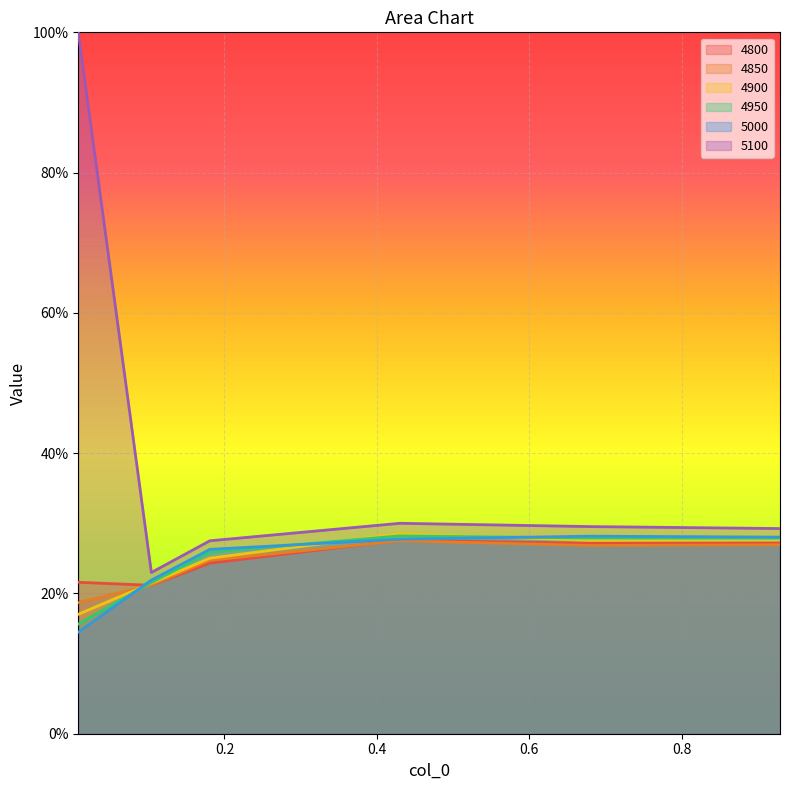

Reading left to right, transcribe all the data shown in this chart.

4800: 0.2	0.2	0.2	0.3	0.3	0.3
4850: 0.2	0.2	0.2	0.3	0.3	0.3
4900: 0.2	0.2	0.3	0.3	0.3	0.3
4950: 0.2	0.2	0.3	0.3	0.3	0.3
5000: 0.1	0.2	0.3	0.3	0.3	0.3
5100: 1.0	0.2	0.3	0.3	0.3	0.3